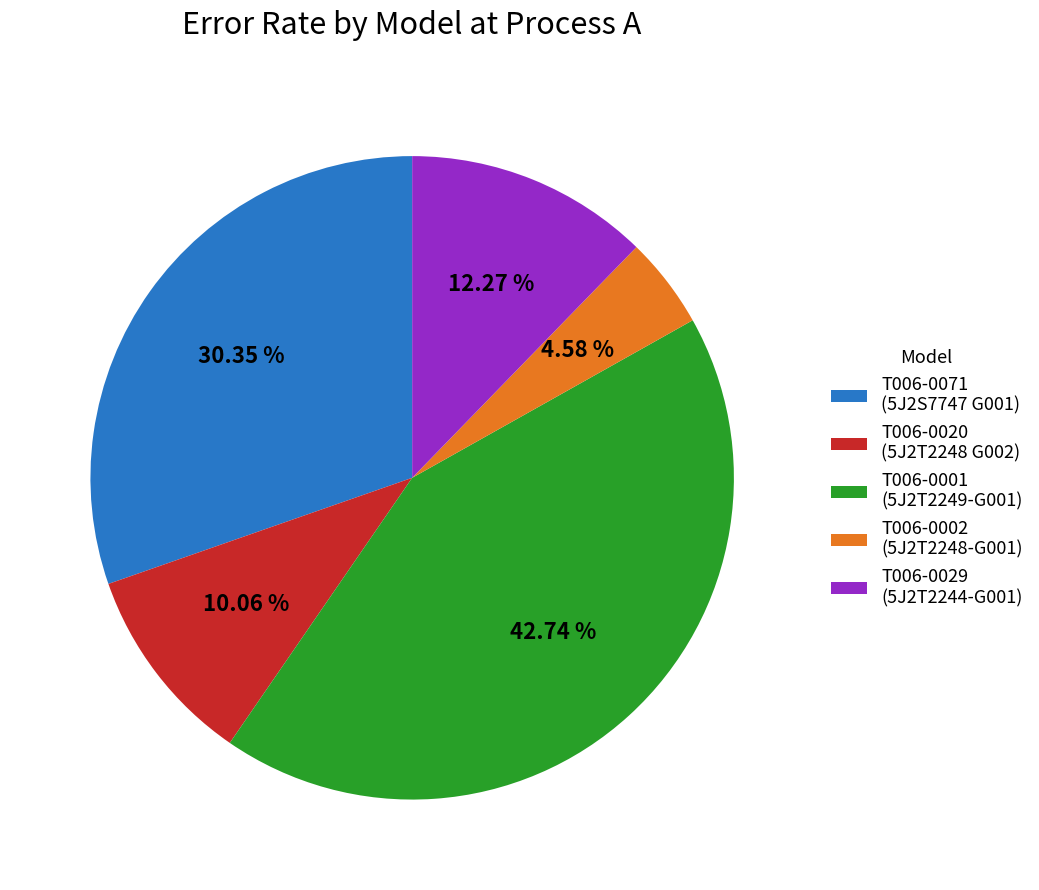

Combined, do T006-0071 (5J2S7747 G001) and T006-0001 (5J2T2249-G001) account for over 50%?

Yes